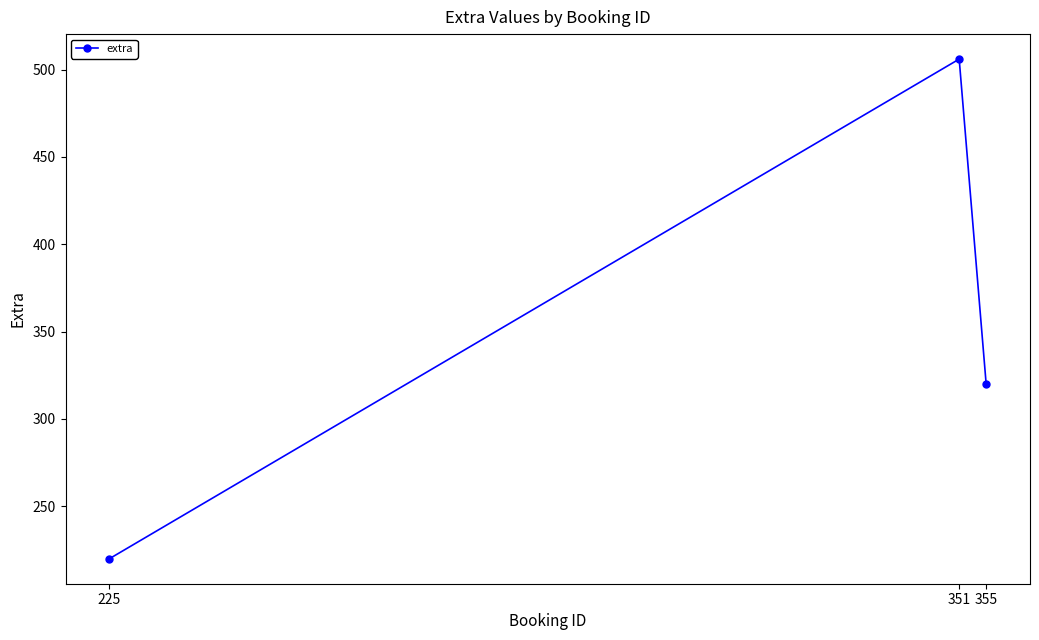

List the labels in order of value, largest first.

351, 355, 225